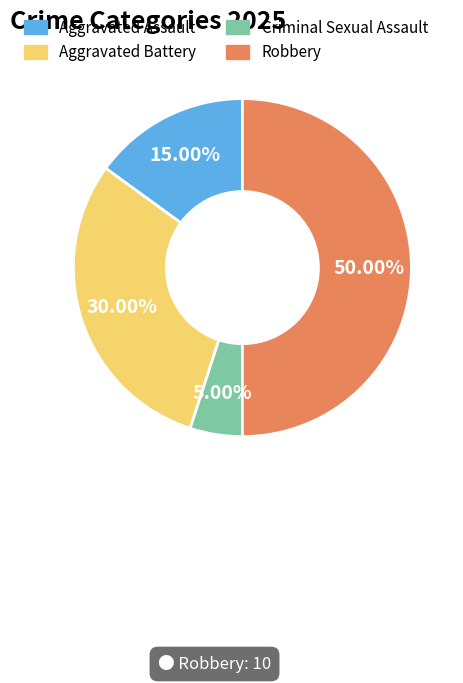

To the nearest percent, what is the difference between the largest and smallest slice percentages?

45%